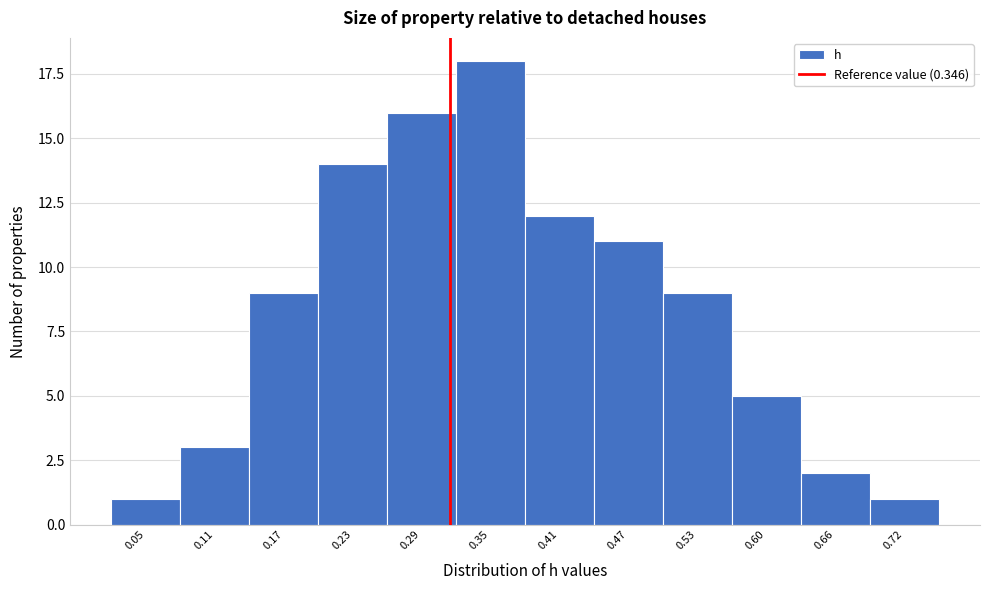

Reading right to left, extract all data points from this chart.

1	2	5	9	11	12	18	16	14	9	3	1